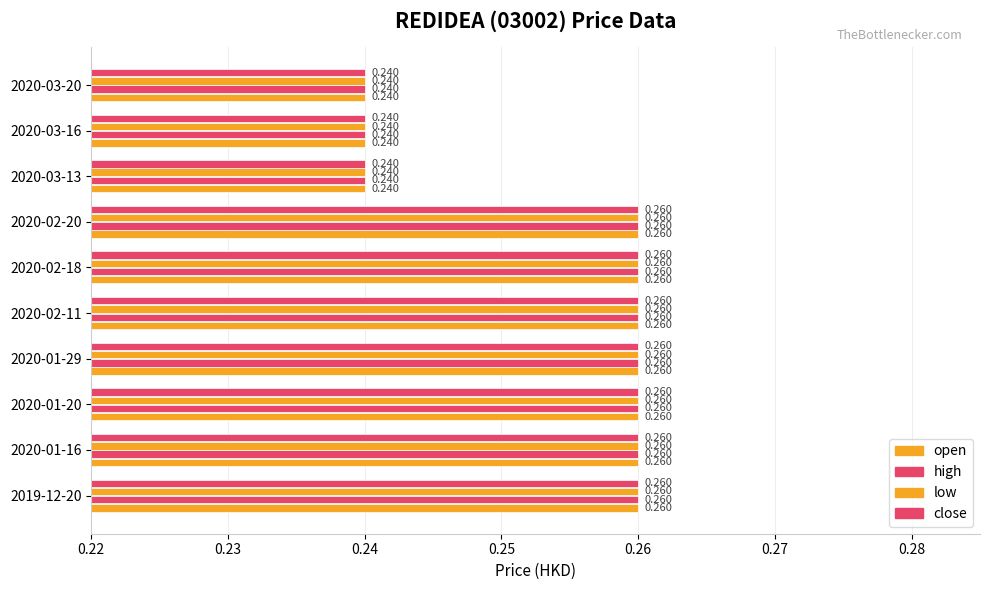

How many categories are shown in the chart?

10